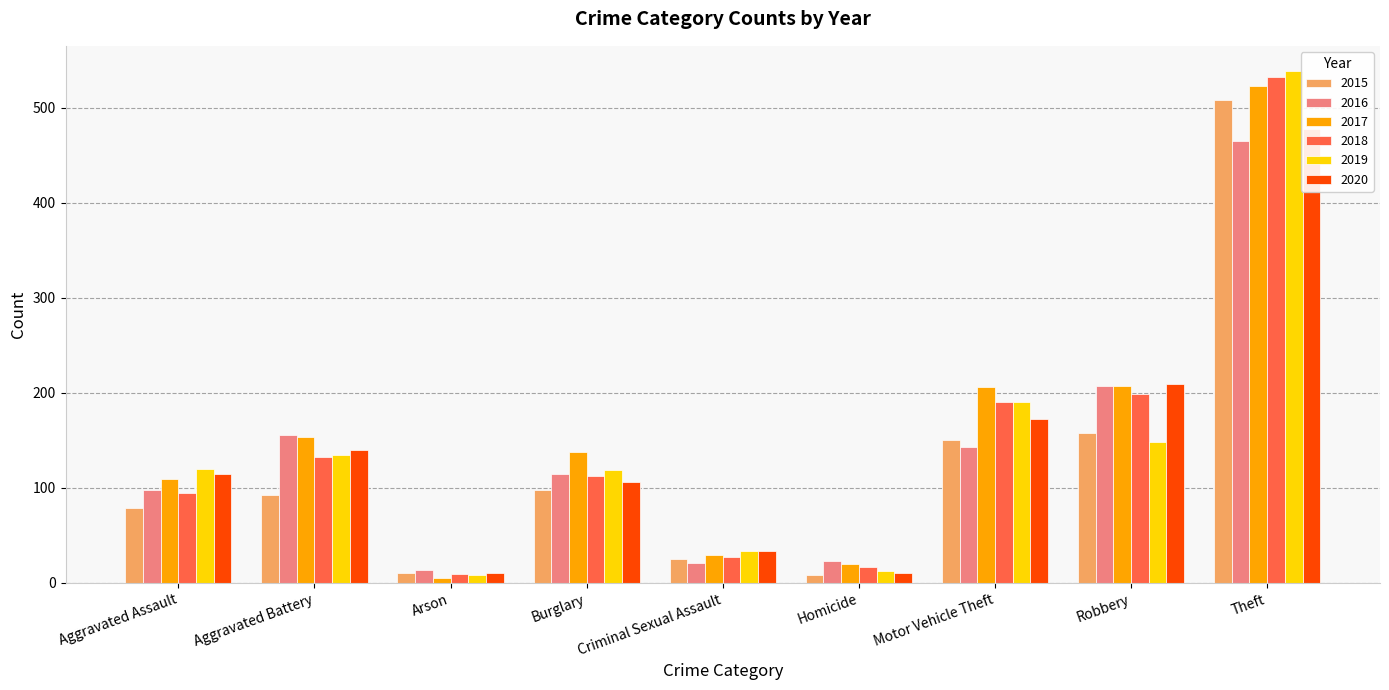

Reading right to left, extract all data points from this chart.

2015: Theft=508	Robbery=158	Motor Vehicle Theft=150	Homicide=8	Criminal Sexual Assault=25	Burglary=98	Arson=10	Aggravated Battery=93	Aggravated Assault=79
2016: Theft=465	Robbery=207	Motor Vehicle Theft=143	Homicide=23	Criminal Sexual Assault=21	Burglary=115	Arson=14	Aggravated Battery=156	Aggravated Assault=98
2017: Theft=523	Robbery=207	Motor Vehicle Theft=206	Homicide=20	Criminal Sexual Assault=29	Burglary=138	Arson=5	Aggravated Battery=154	Aggravated Assault=109
2018: Theft=532	Robbery=199	Motor Vehicle Theft=190	Homicide=17	Criminal Sexual Assault=27	Burglary=113	Arson=9	Aggravated Battery=133	Aggravated Assault=95
2019: Theft=538	Robbery=148	Motor Vehicle Theft=190	Homicide=13	Criminal Sexual Assault=34	Burglary=119	Arson=8	Aggravated Battery=135	Aggravated Assault=120
2020: Theft=477	Robbery=209	Motor Vehicle Theft=172	Homicide=10	Criminal Sexual Assault=34	Burglary=106	Arson=11	Aggravated Battery=140	Aggravated Assault=115